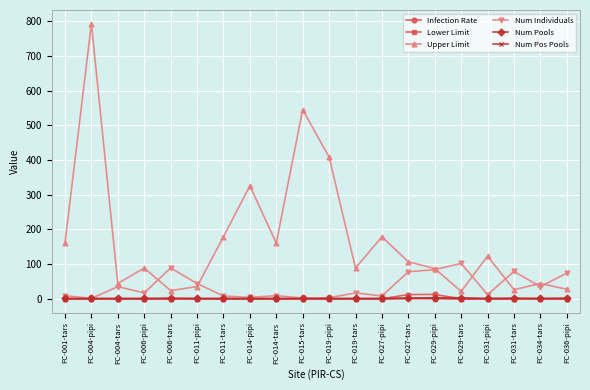

Which series has the widest spread of values?

Upper Limit